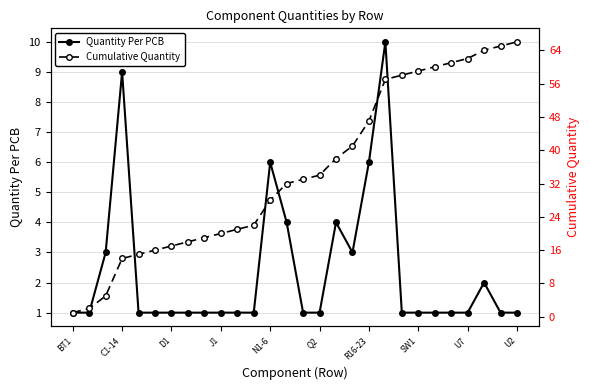

What is the smallest value displayed?

1